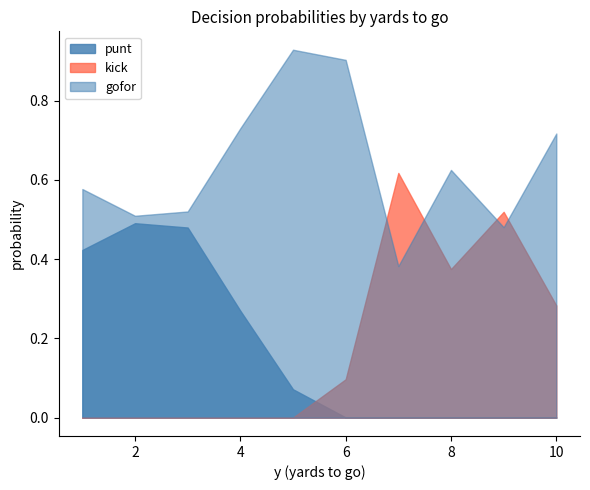

Which series has the largest total across all categories?

gofor